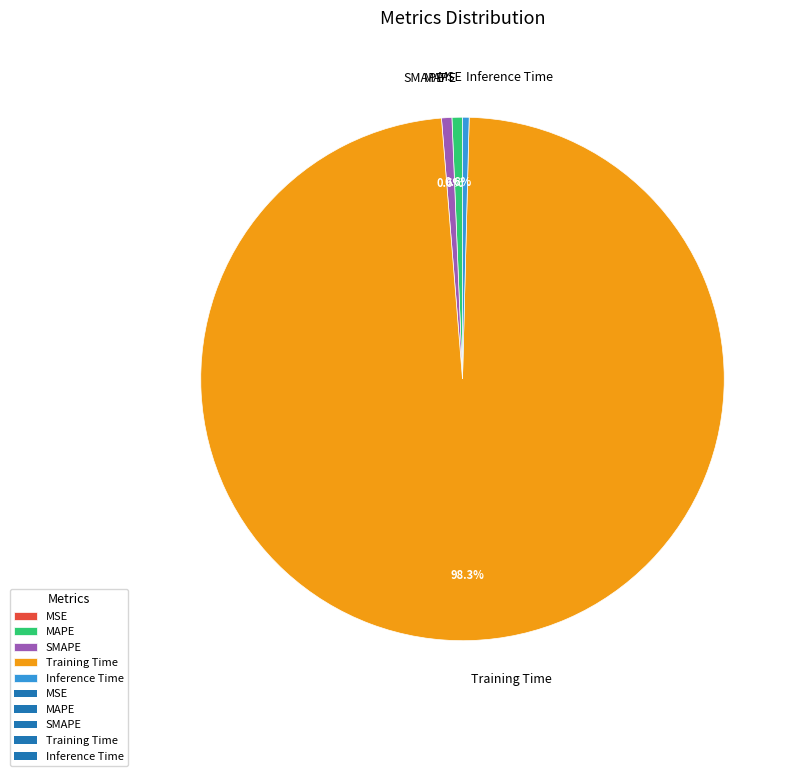

Do Training Time and Inference Time together represent more than half of the pie?

Yes